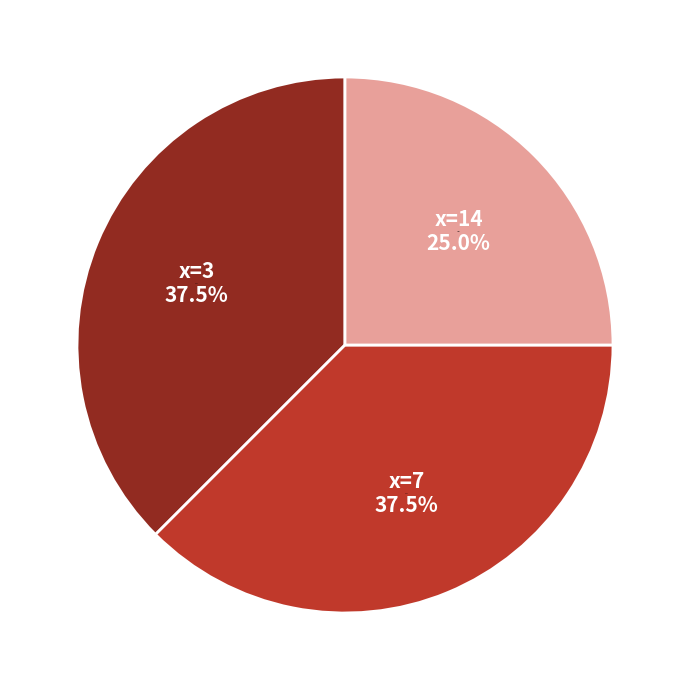

Does 3 account for over 50% of the chart?

No